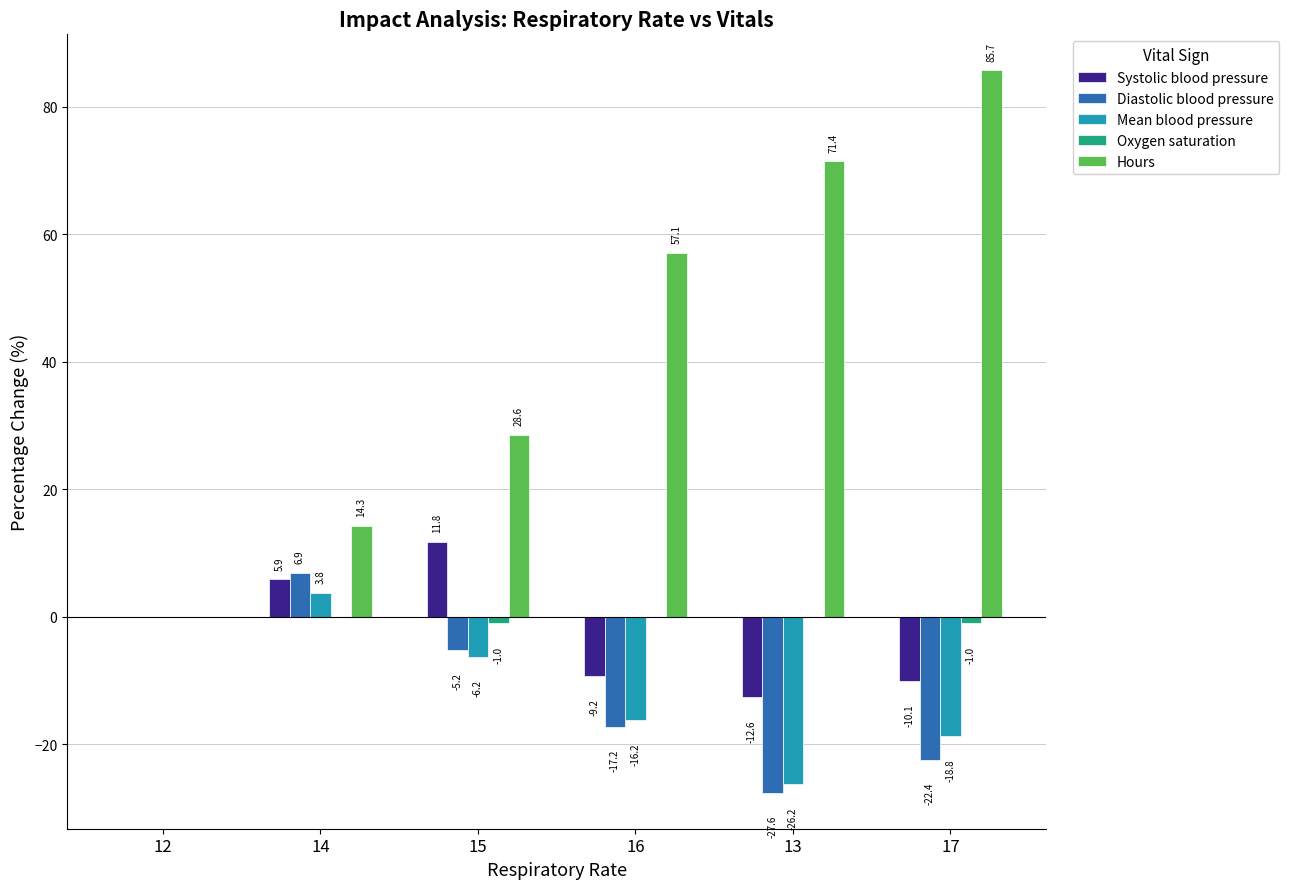

What is the highest value of the Diastolic blood pressure series?

6.9